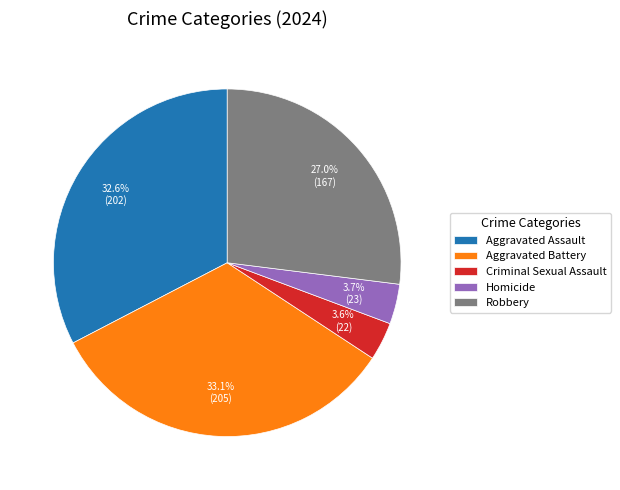

Do Homicide and Robbery together represent more than half of the pie?

No